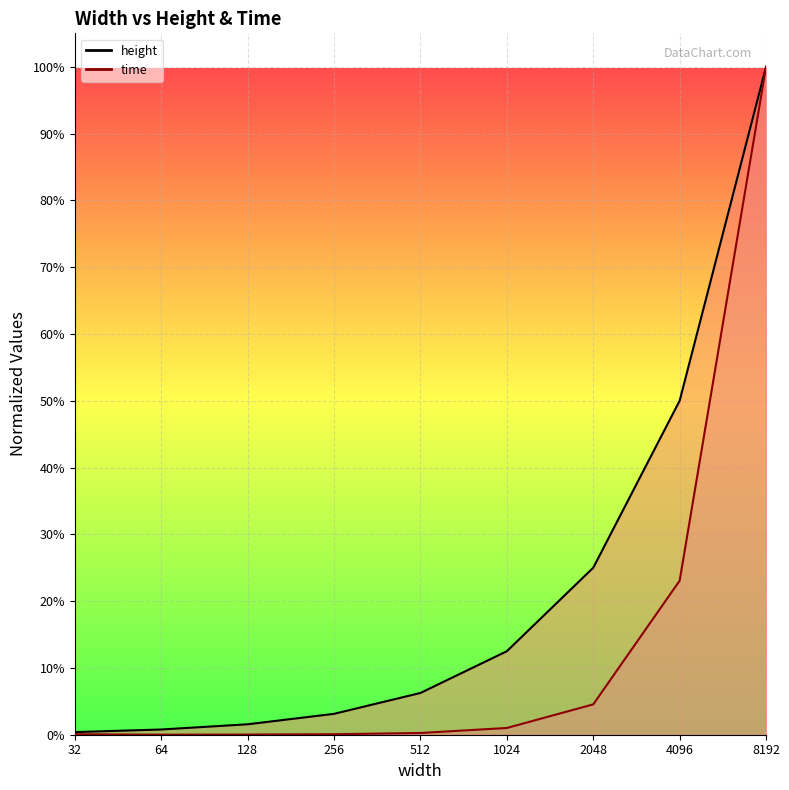

What is the value of the height point at the 8th from the left?

0.5